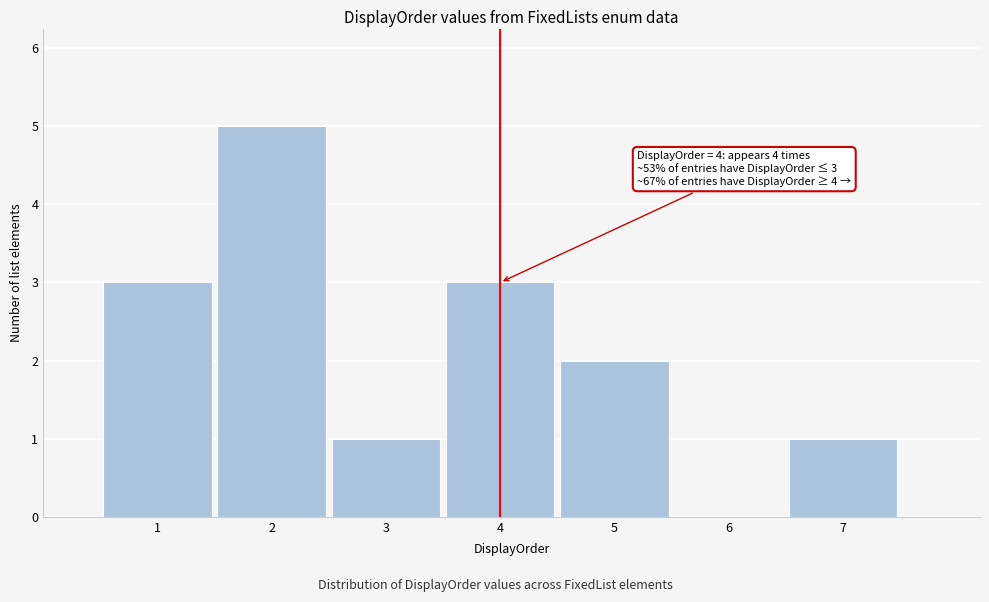

Over which range of the x-axis is the bar tallest?

1.5 to 2.5